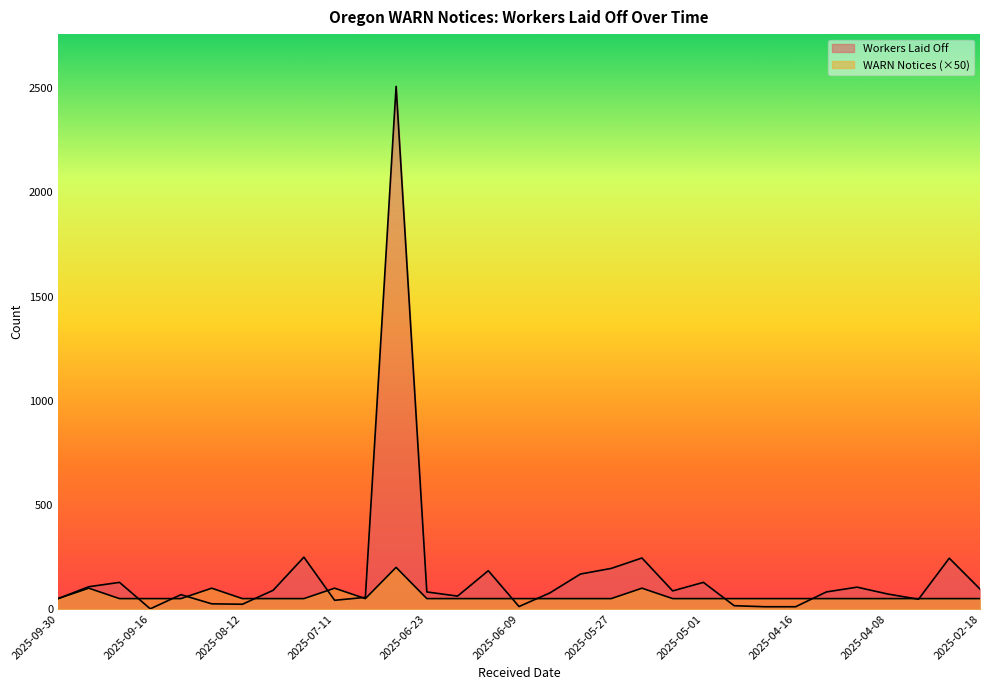

The value of WARN Count at 2025-07-01 is 50. True or false?

True